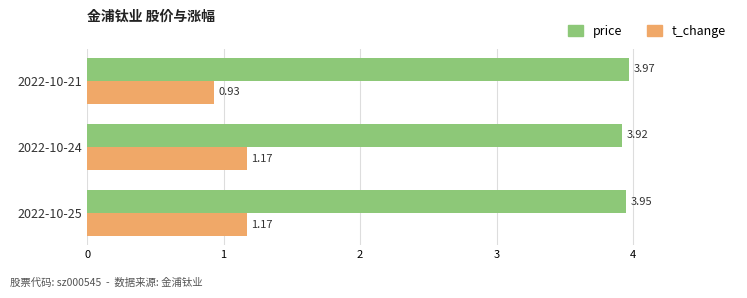

Which series has the largest total across all categories?

price